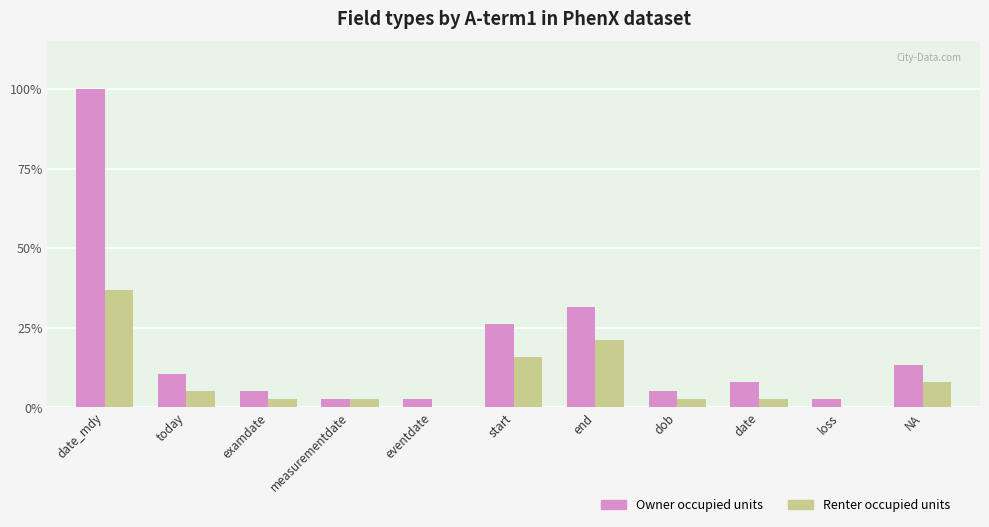

True or false: Owner occupied units has a value of 10.5 at today.

True